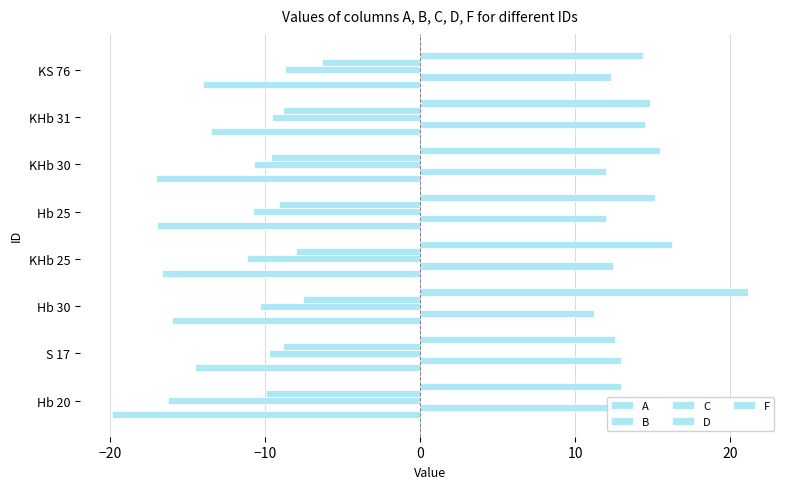

How many categories are shown in the chart?

8